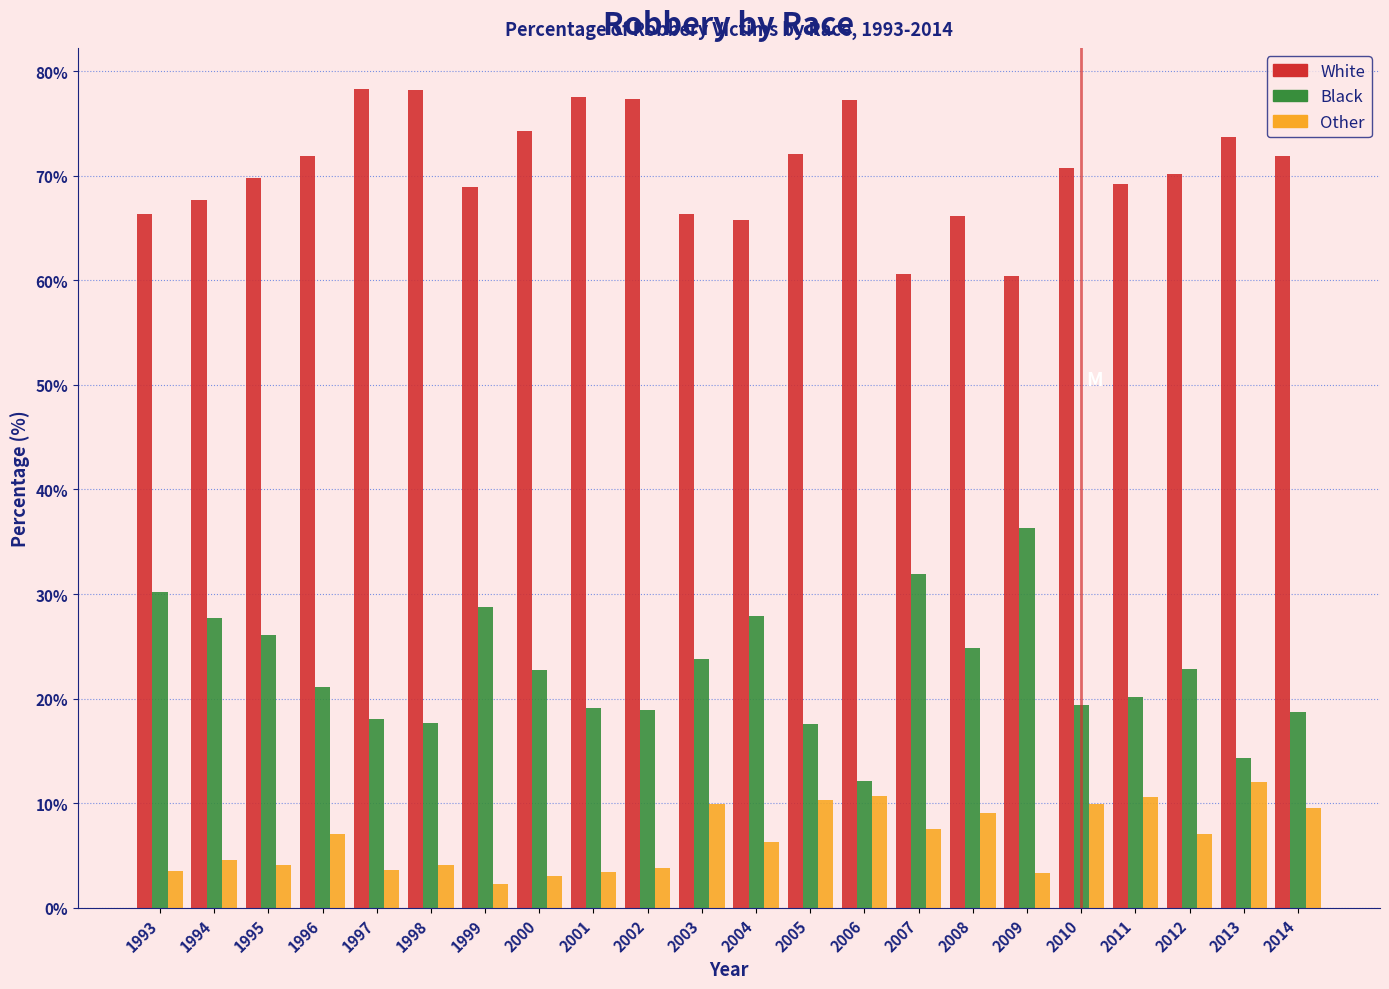

Is it true that Black equals 10.7 at 2011?

False